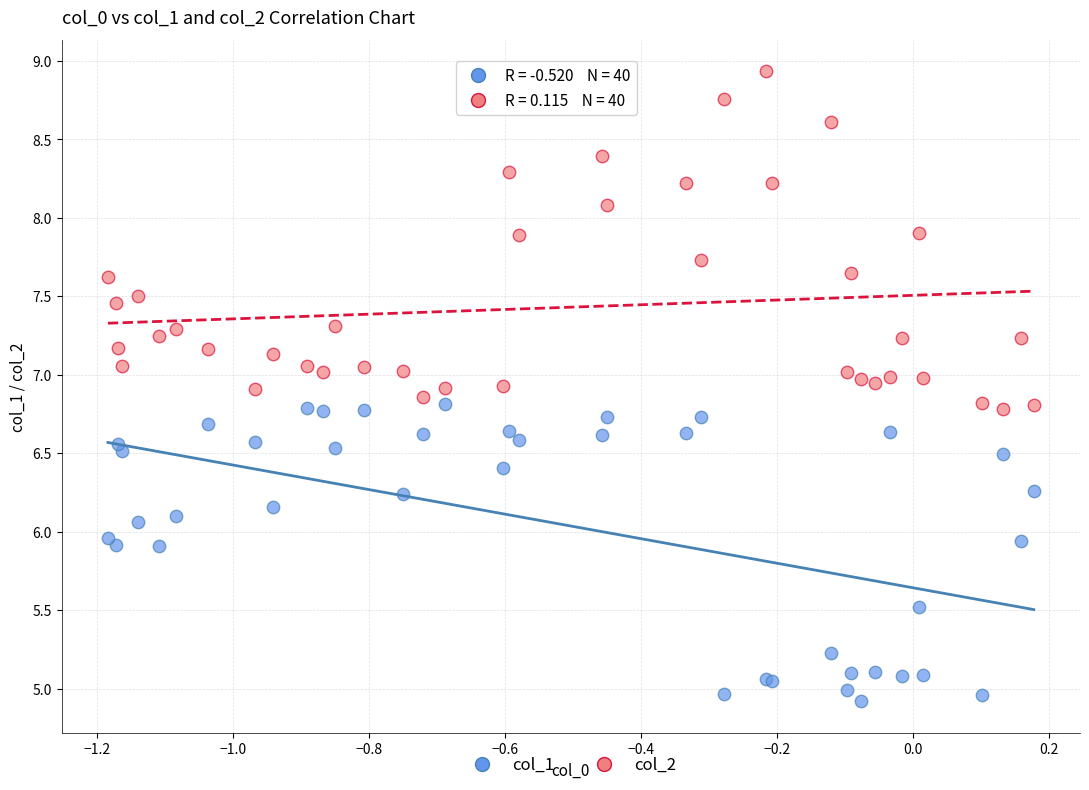

Which series has the widest spread of Y values?

col_2